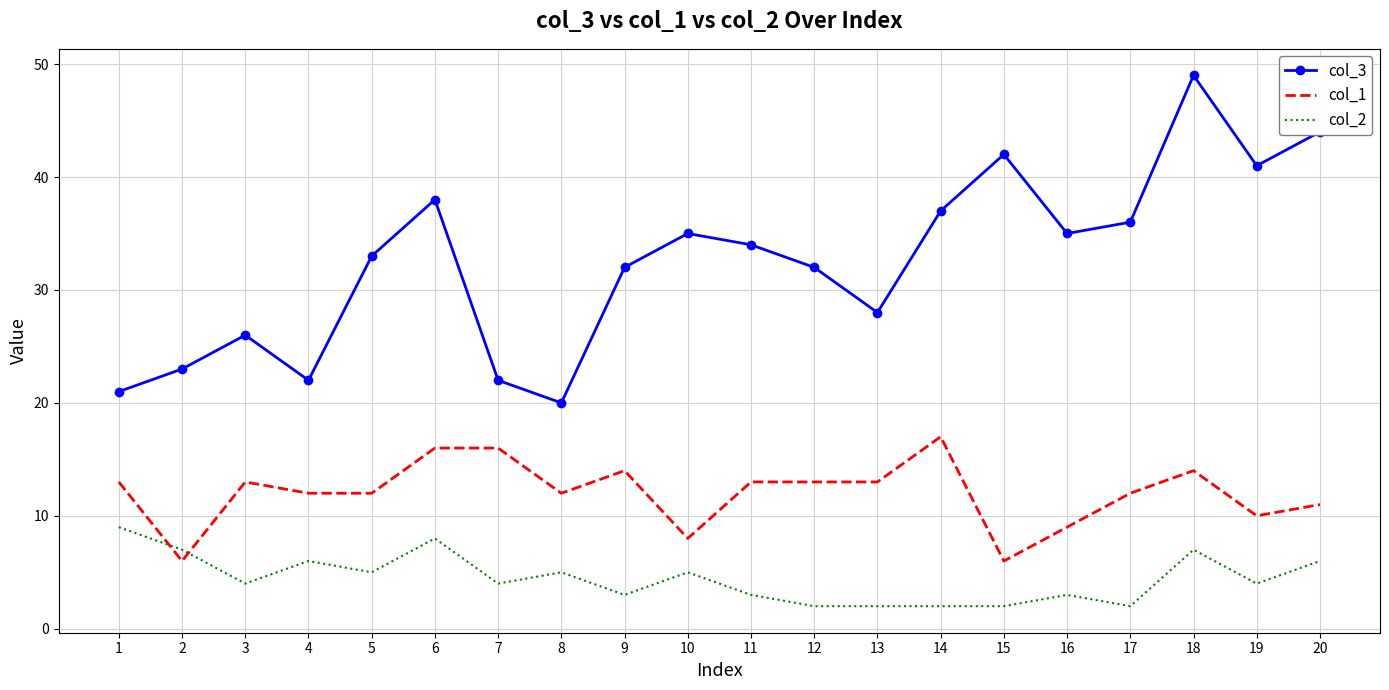

What is the sum of all col_2 values?

89